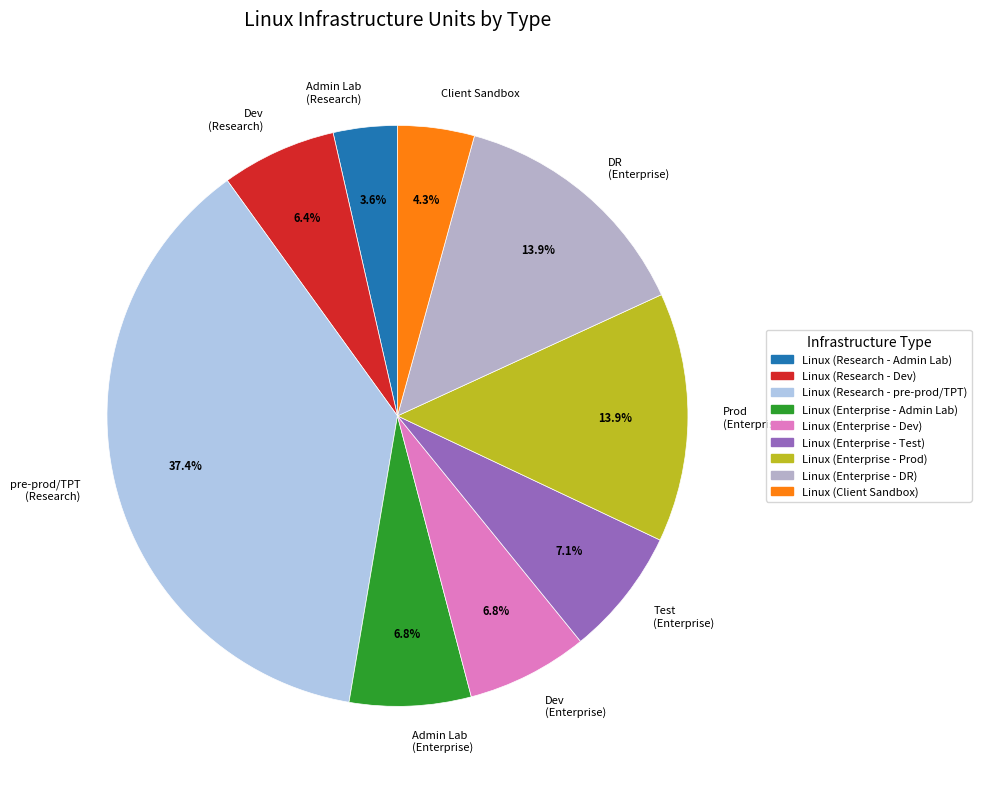

Is there a majority slice in this chart?

No